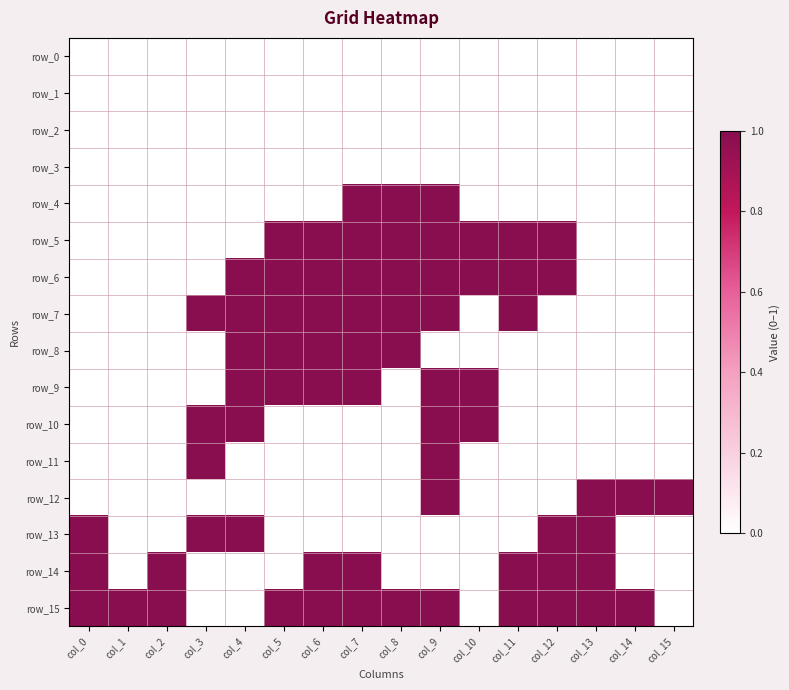

What is the spread (max minus min) of values at col_9?

1